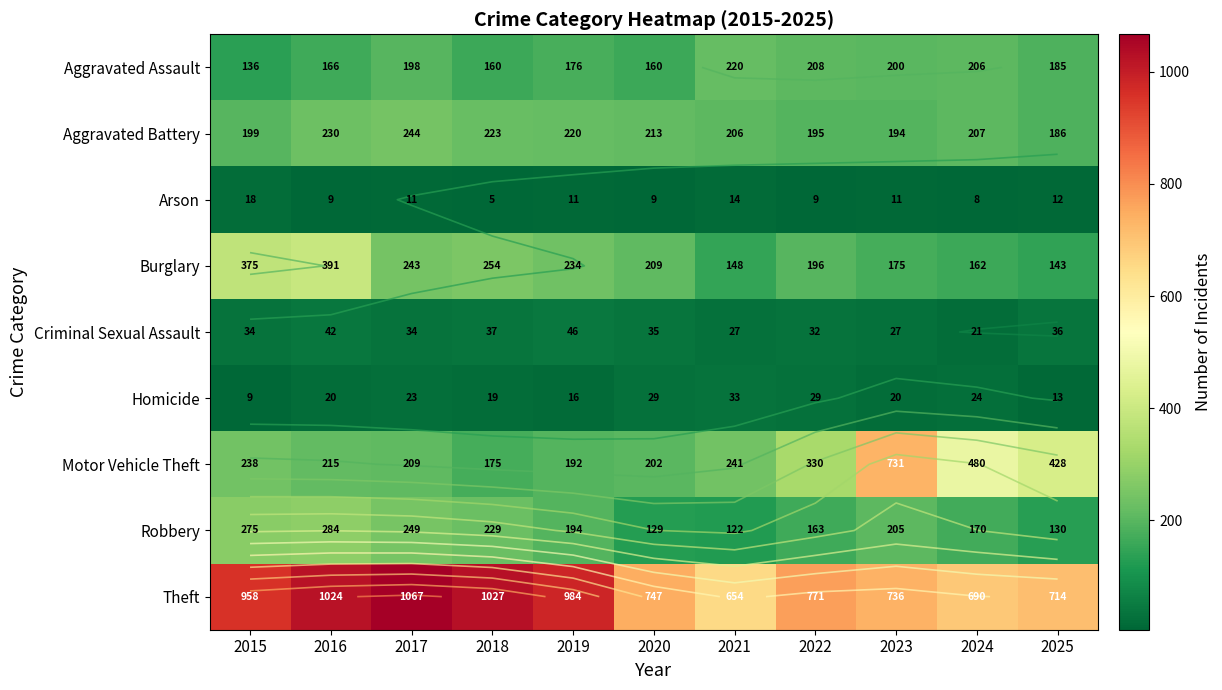

At which label does Aggravated Battery first exceed 207?

2016